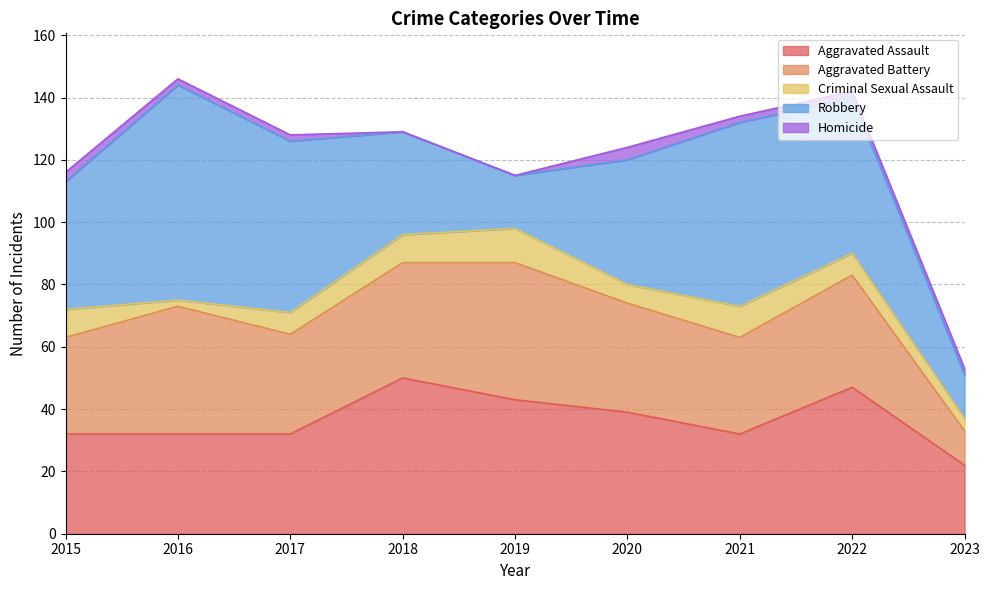

How many data points in Criminal Sexual Assault are less than 7?

3